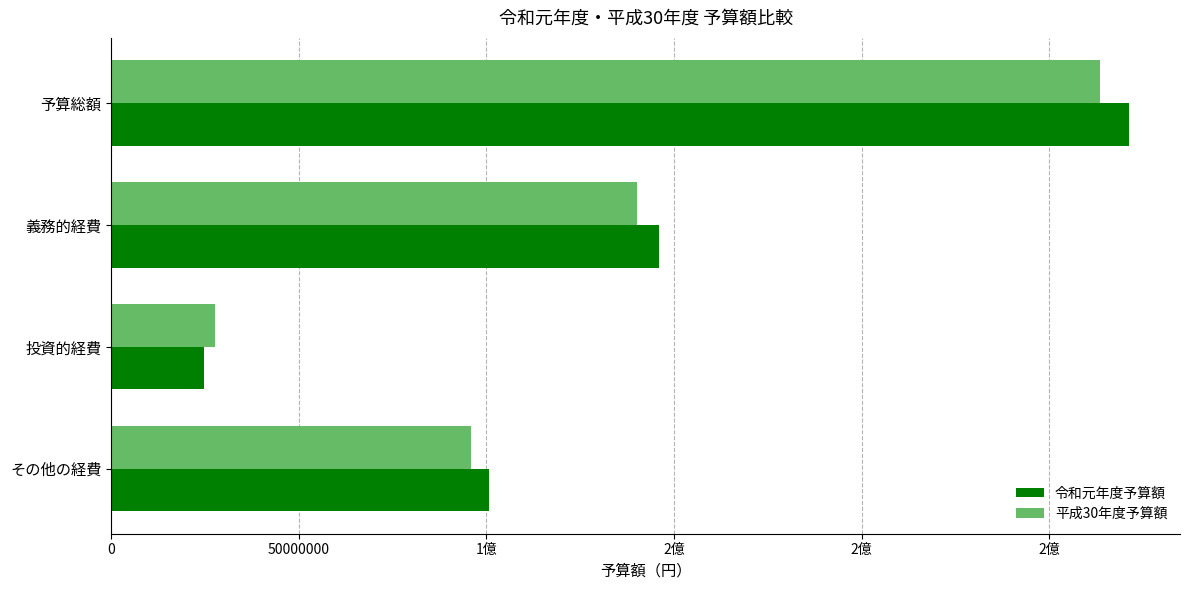

What are all the series names shown in the legend?

令和元年度予算額, 平成30年度予算額